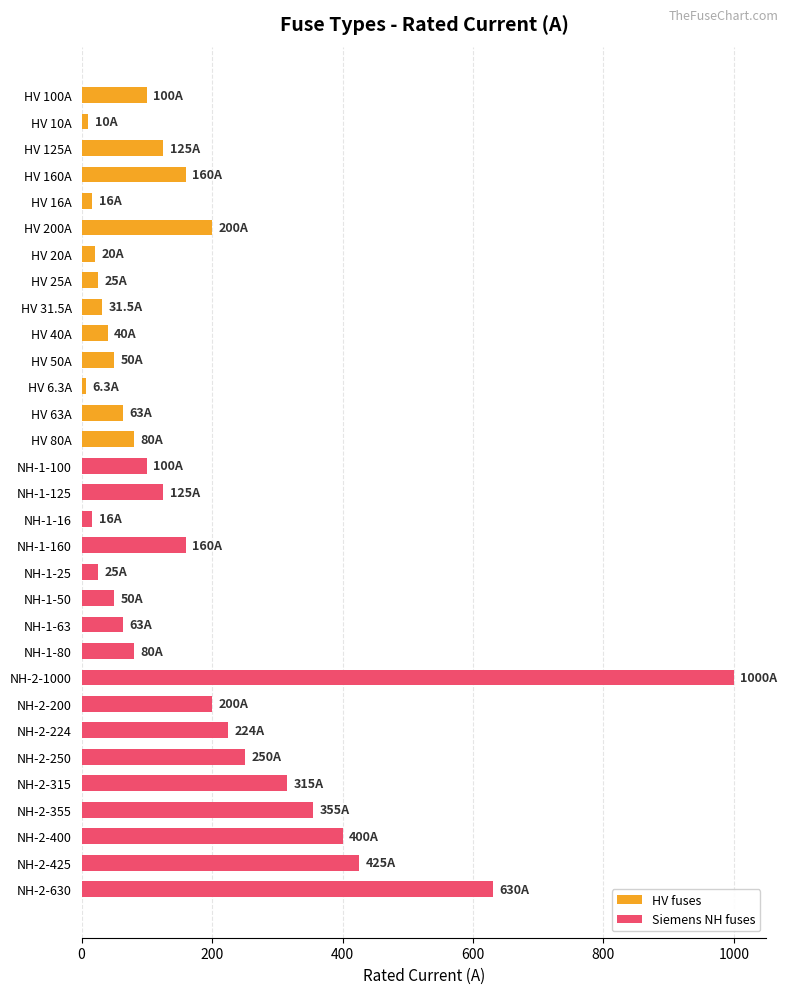

How many values exceed 100?

14